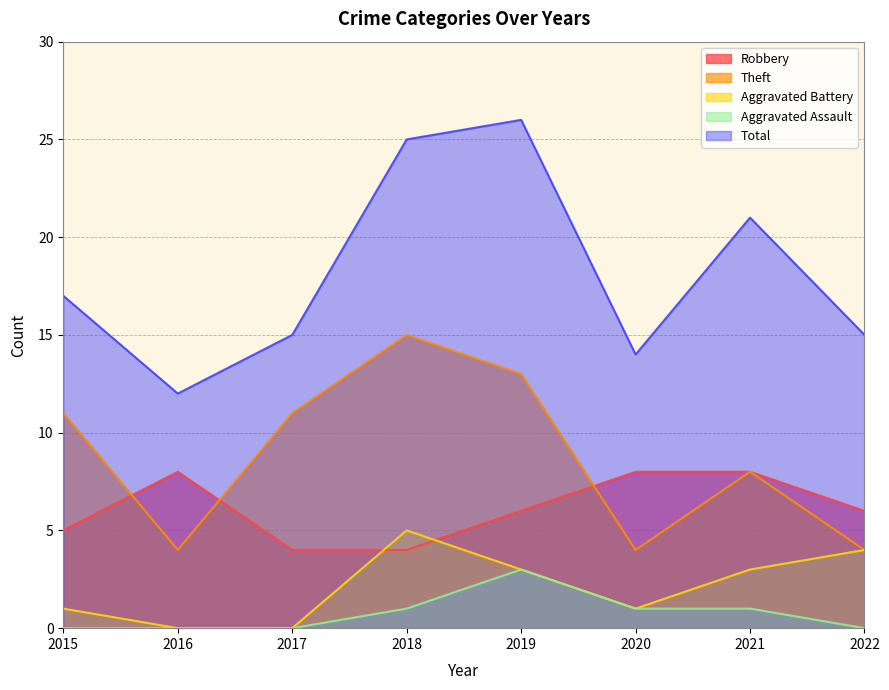

True or false: Aggravated Assault and Aggravated Battery intersect in this chart.

False